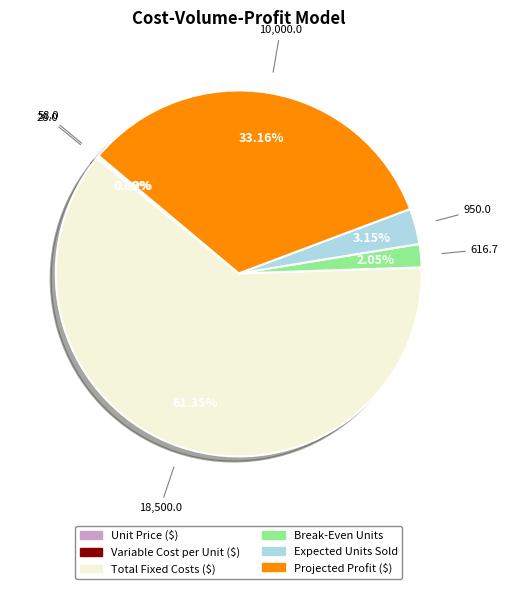

Which slice is the largest?

Total Fixed Costs ($)